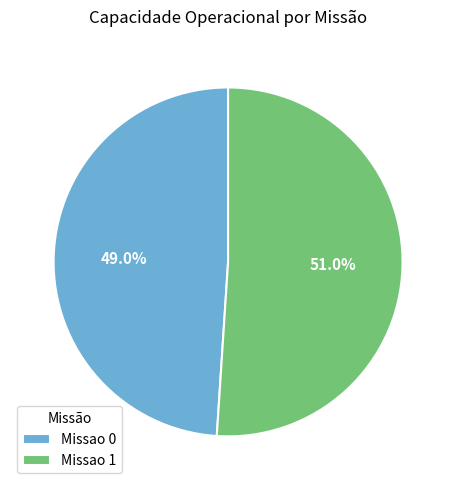

Does any single category account for the majority?

Yes